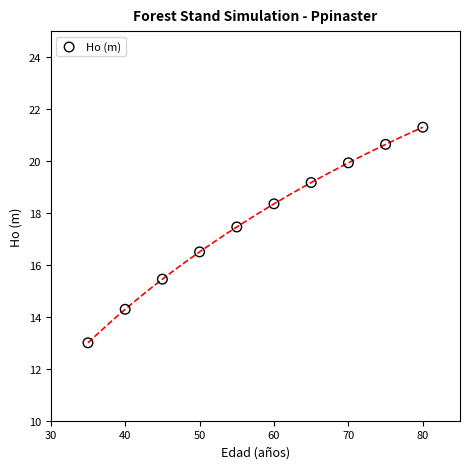

What is the average Y value?

17.6